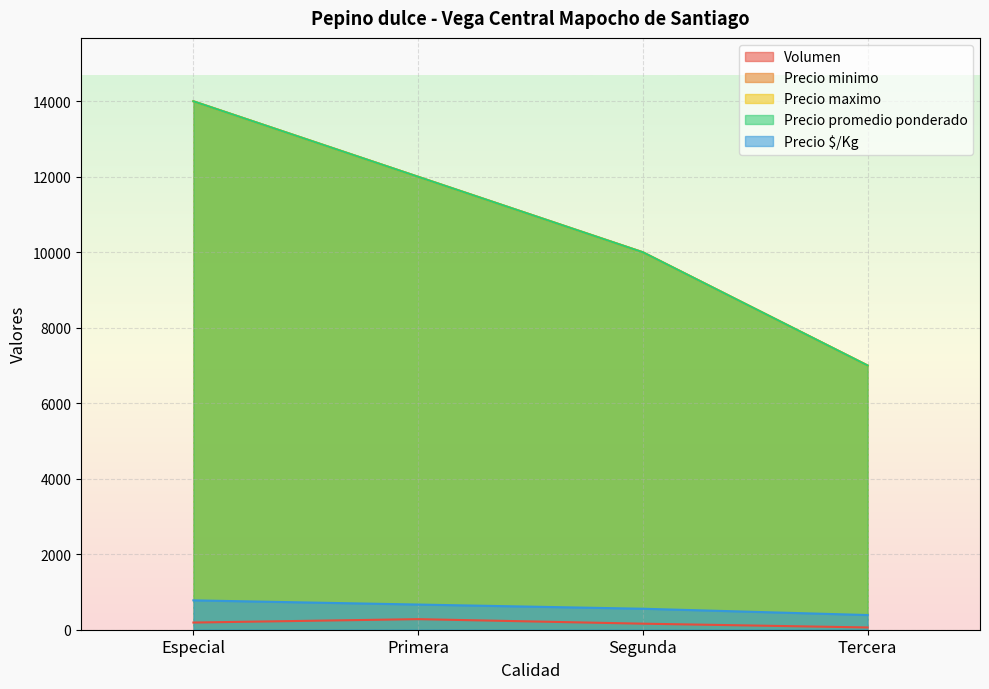

Where does the Precio $/Kg series first go above 667?

Especial